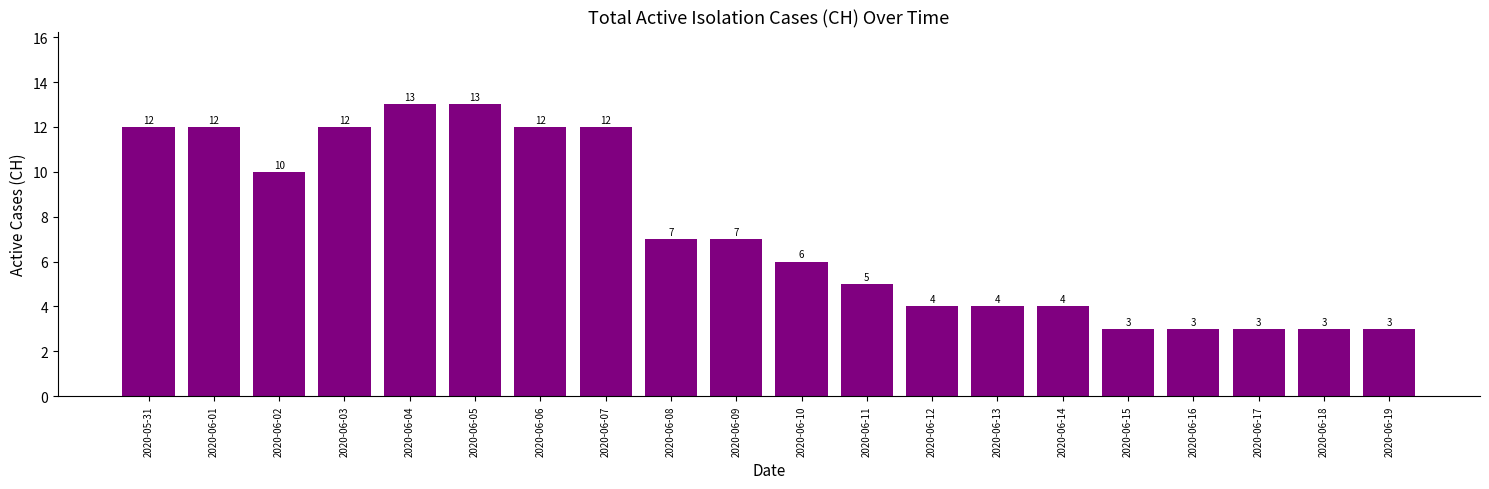

How many values are below 7?

10